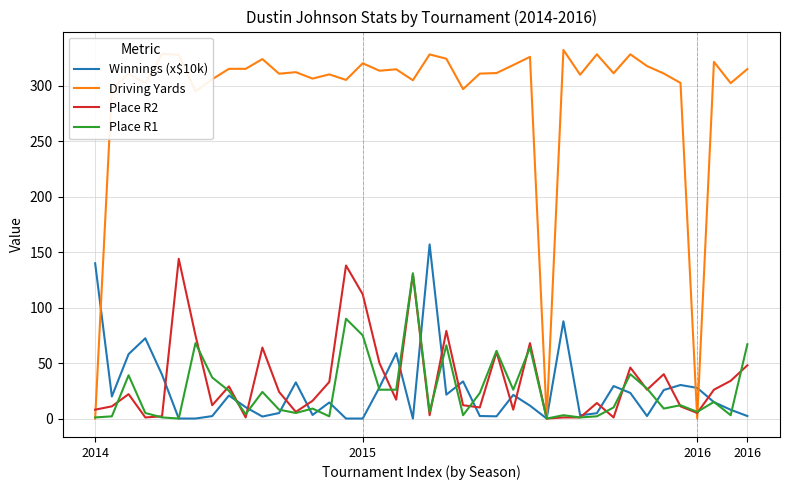

True or false: Place R2 has more than 2 interior local peaks.

True